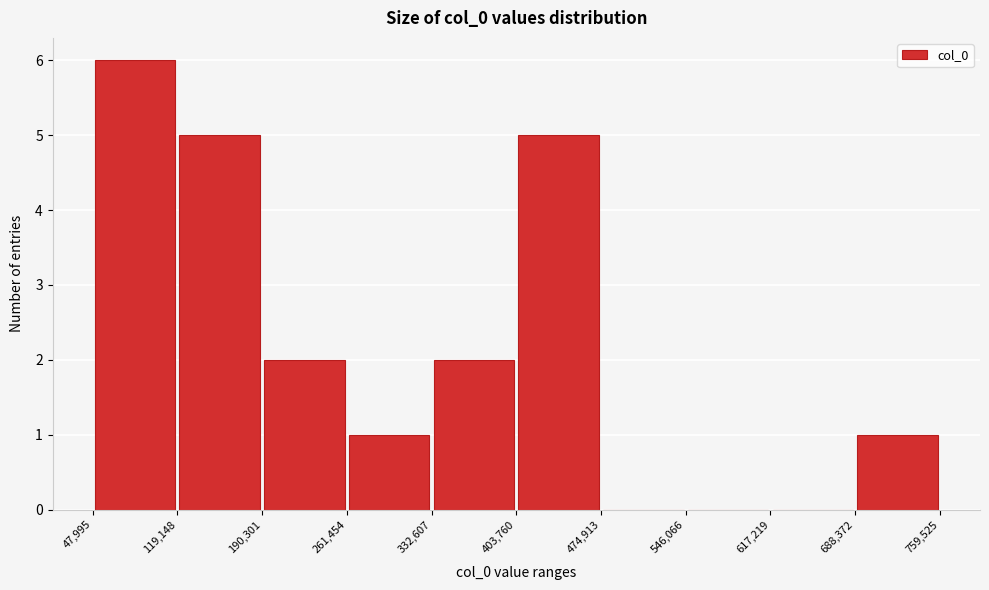

How tall is the bar that spans 332,607 to 403,760 on the x-axis? The values are not printed on the chart, so give them approximately, as read against the axis.

2